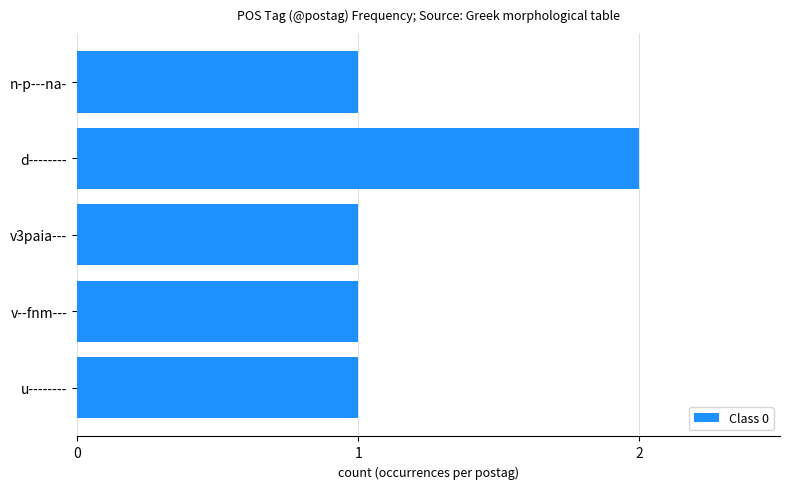

Are the bars grouped side by side (vs. stacked)?

No